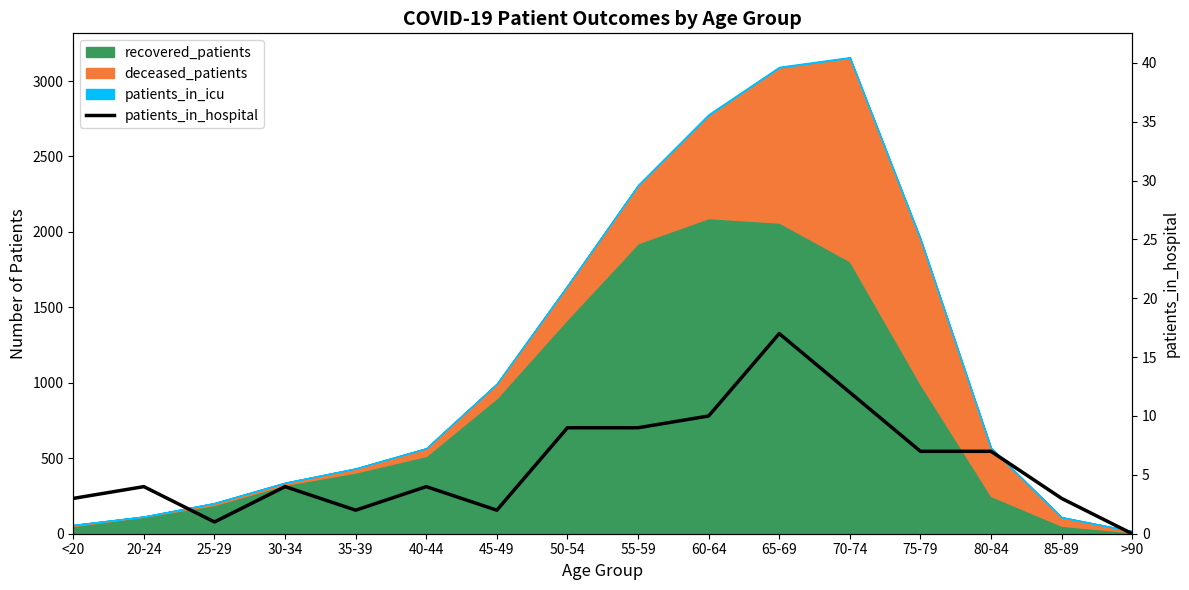

The chart shows a value of 3 at 70-74. True or false?

False